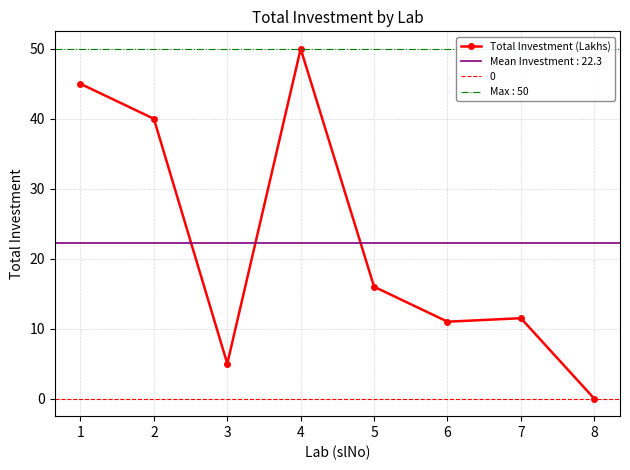

What is the average value?

22.3